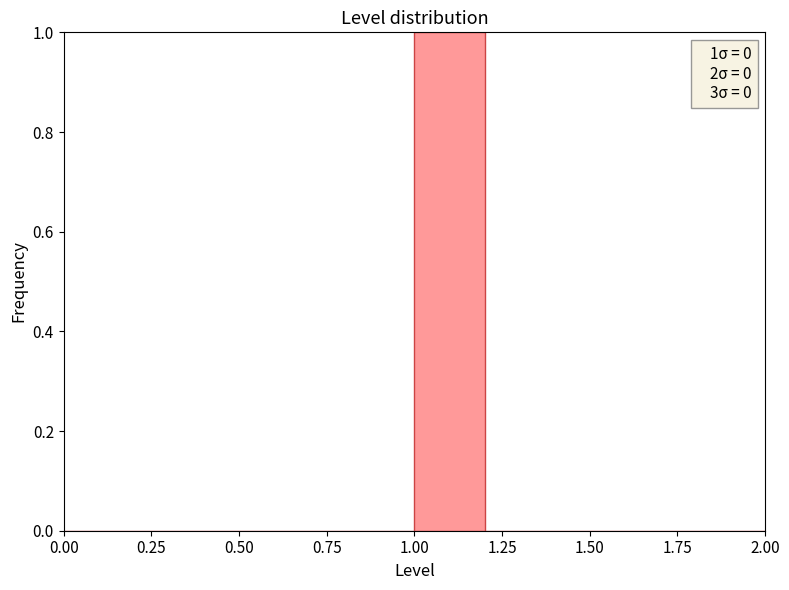

Over which range of the x-axis is the bar tallest?

1.0 to 1.2